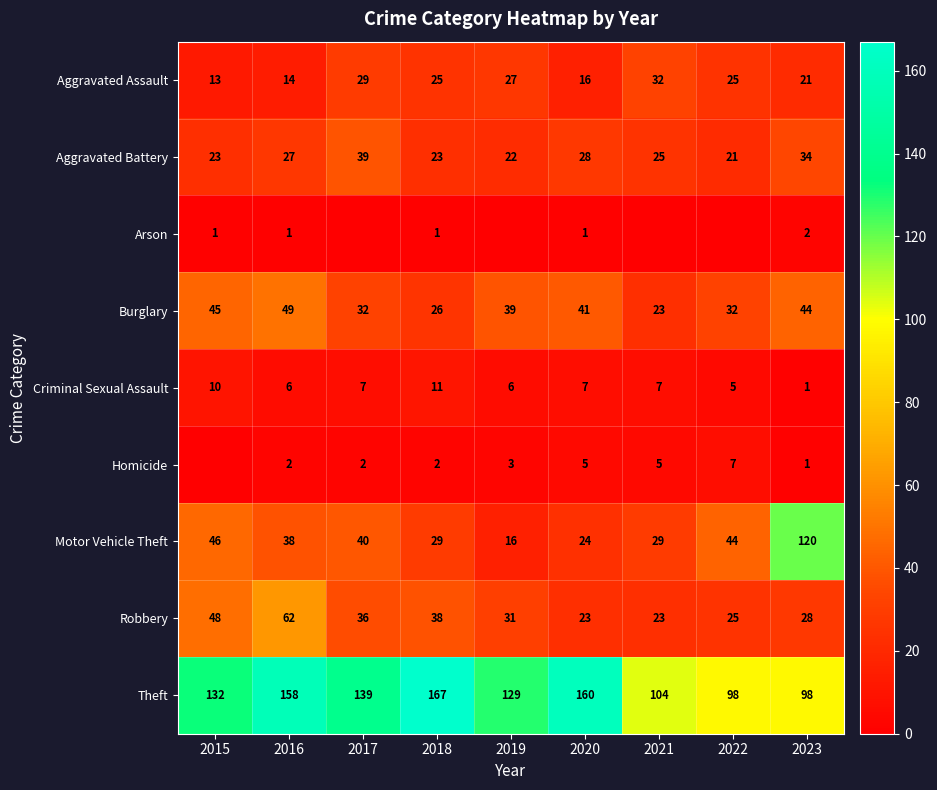

Which category has the highest value in the Homicide series?

2022